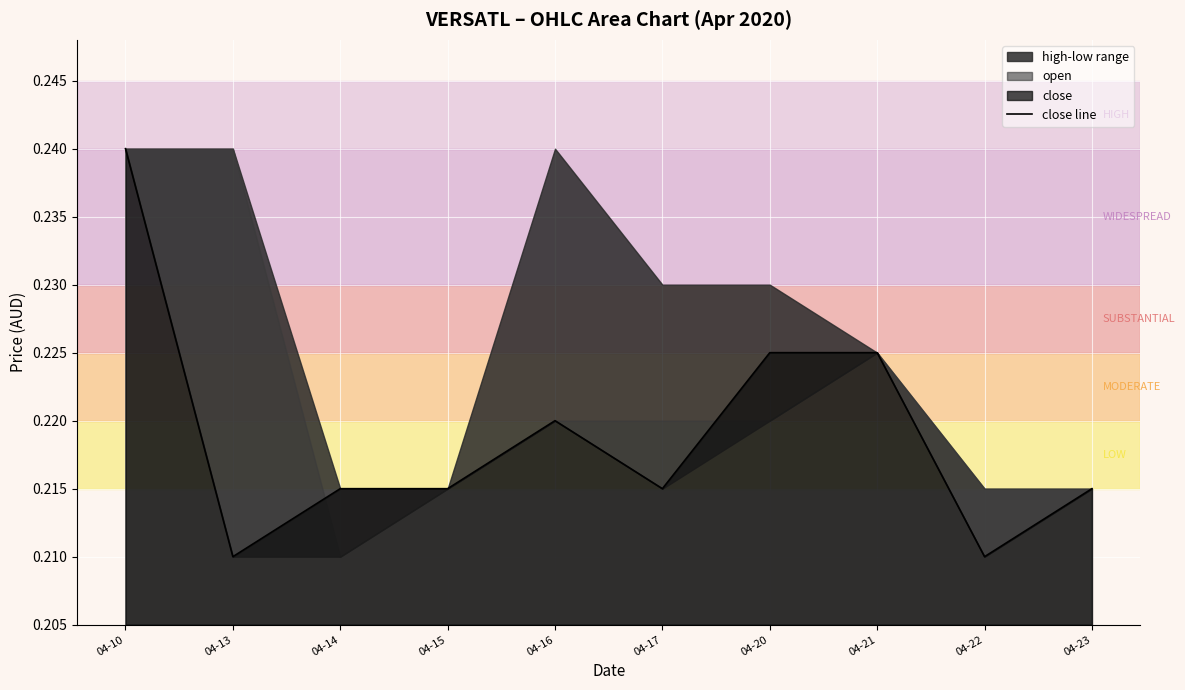

Does the chart display data point markers on the line(s)?

No